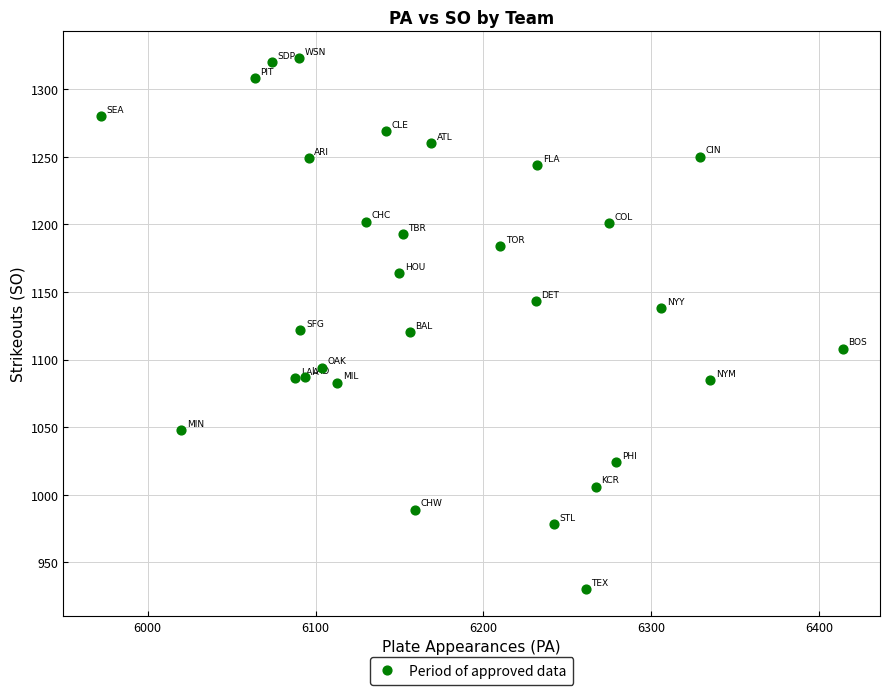

What is the range of Y values (max minus min)?

393